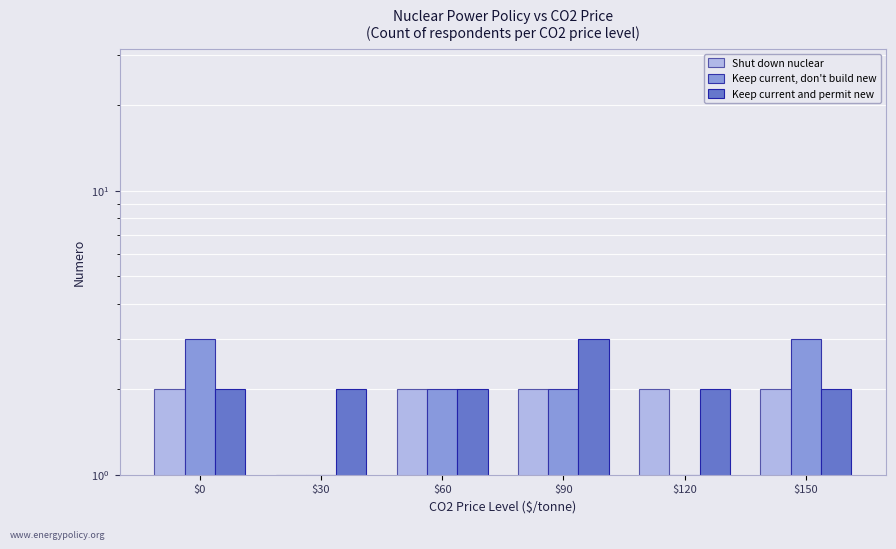

What are all the series names shown in the legend?

Shut down nuclear, Keep current, don't build new, Keep current and permit new